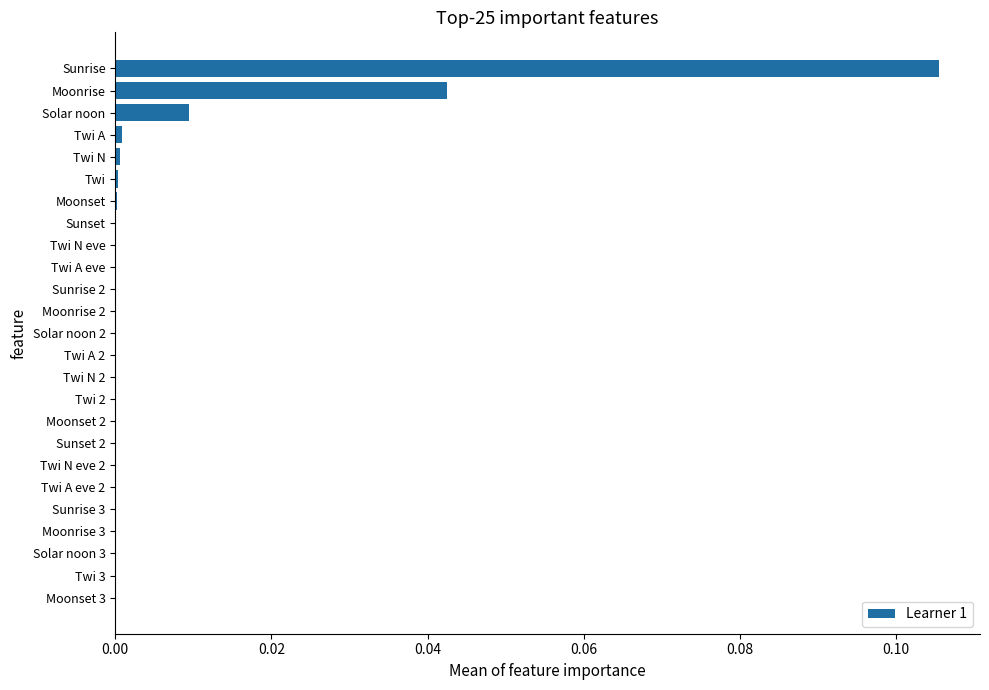

The value at Twi N eve 2 is 0.0. True or false?

True